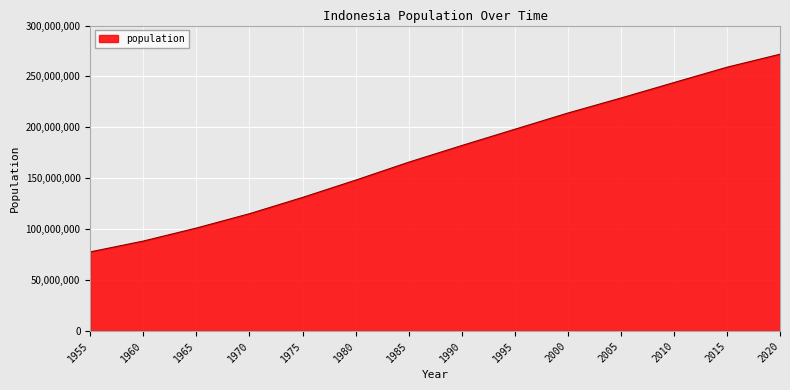

Rank the categories by value from highest to lowest.

2020, 2015, 2010, 2005, 2000, 1995, 1990, 1985, 1980, 1975, 1970, 1965, 1960, 1955